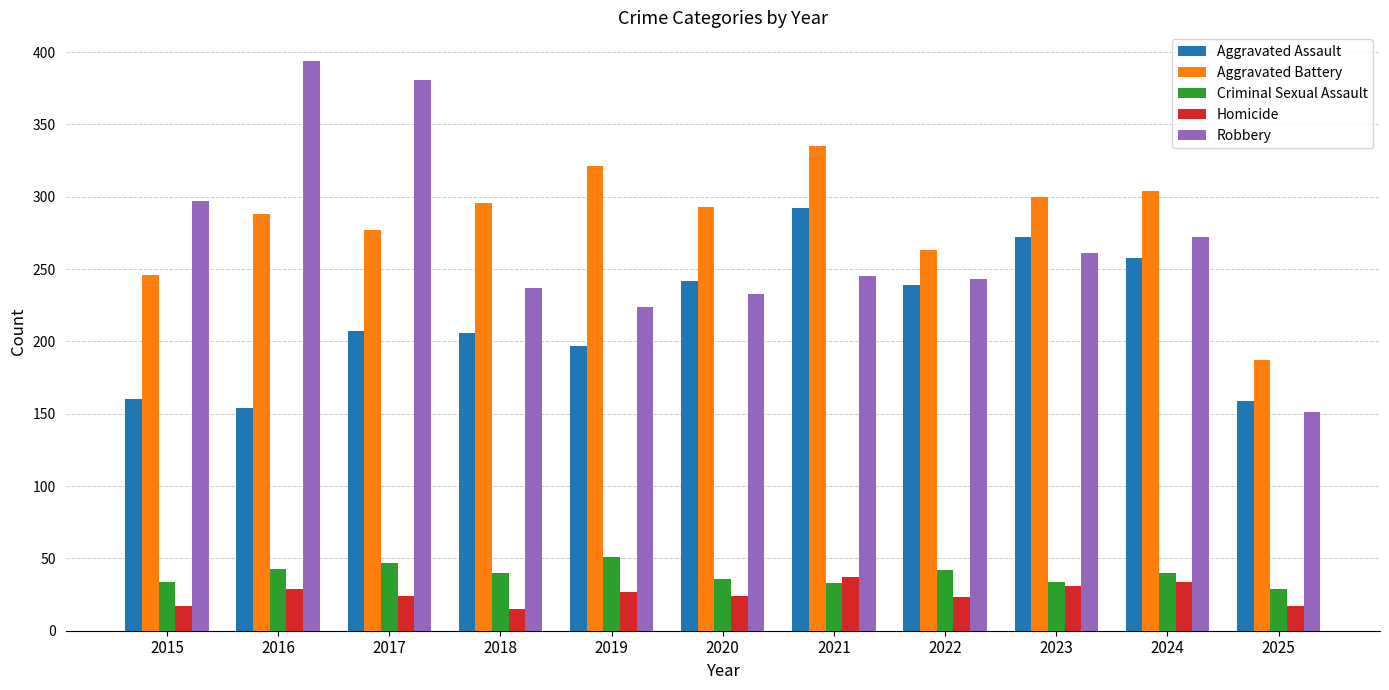

Is it true that Aggravated Assault equals 235 at 2016?

False